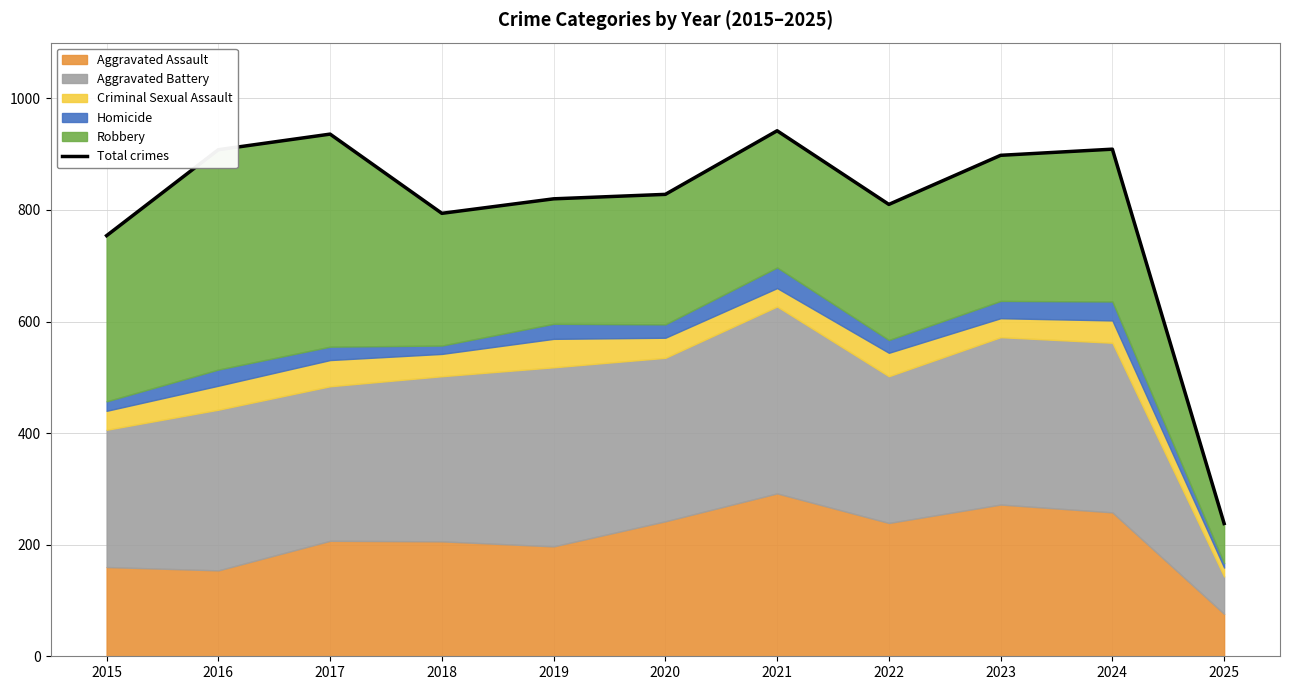

What is the change in value from 2015 to 2020?

+74